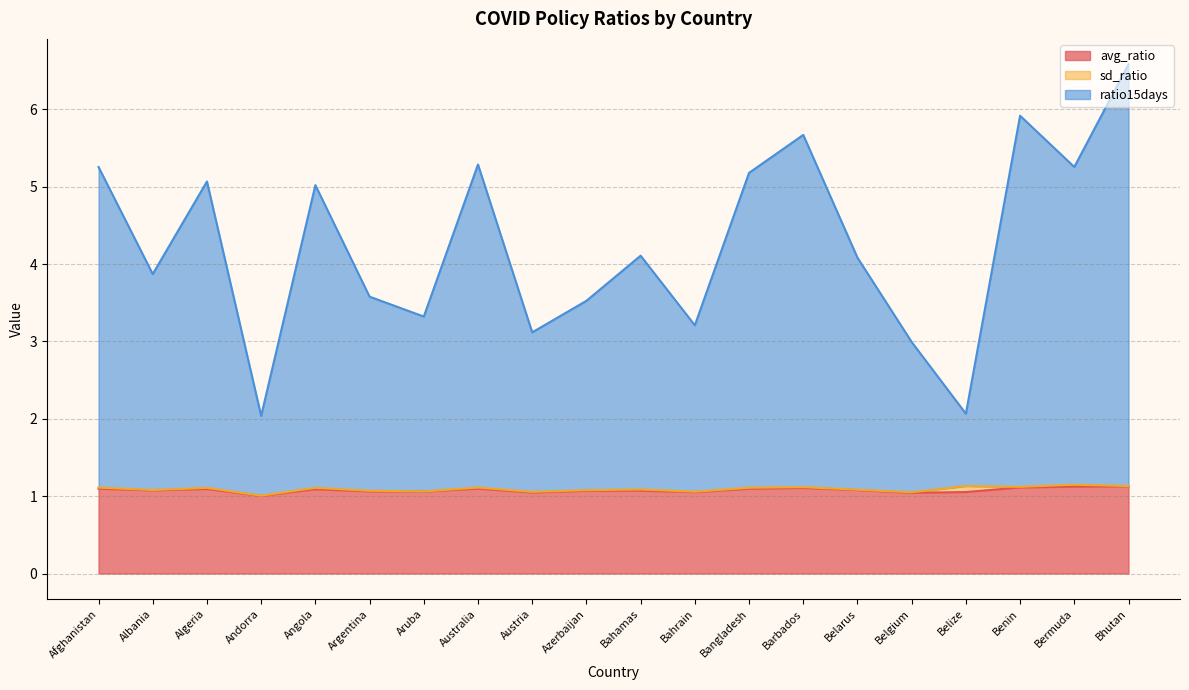

At which category is the sum across all series the highest?

Bhutan